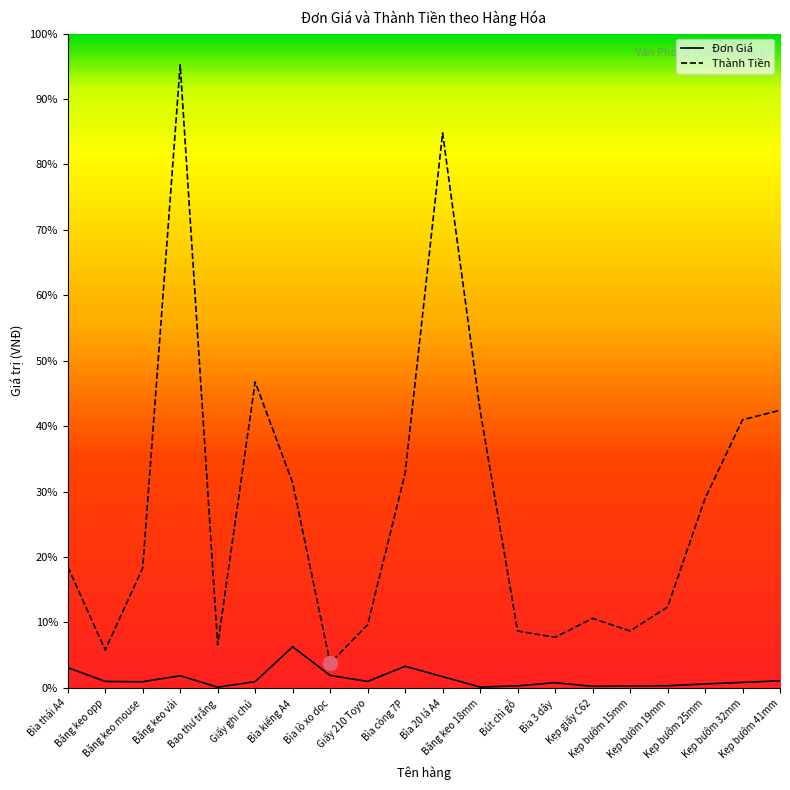

What is the difference between the maximum and minimum values in the Đơn Giá series?

64150